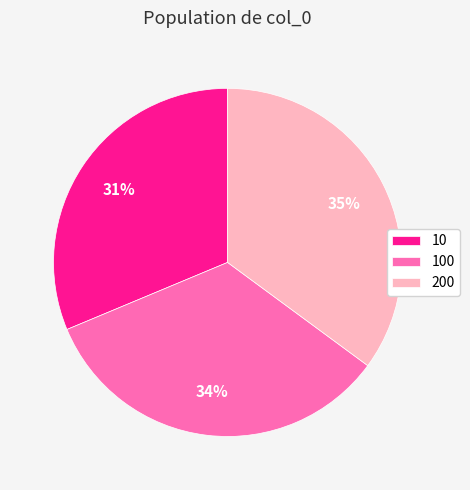

What percentage is the 200 slice, to the nearest percent?

35%